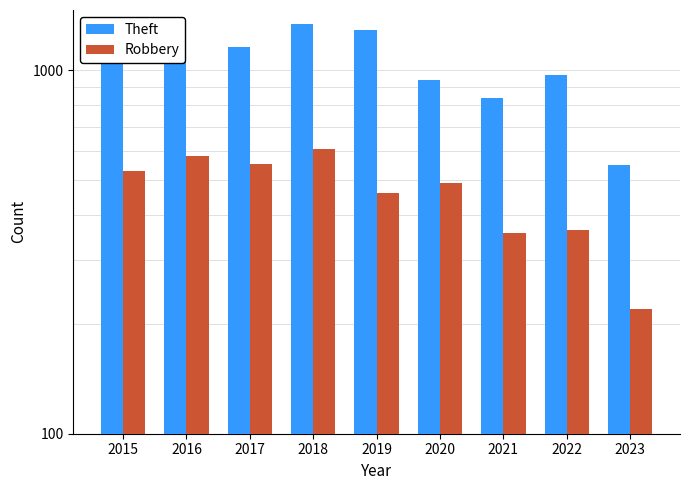

Is it true that Robbery equals 527 at 2015?

True